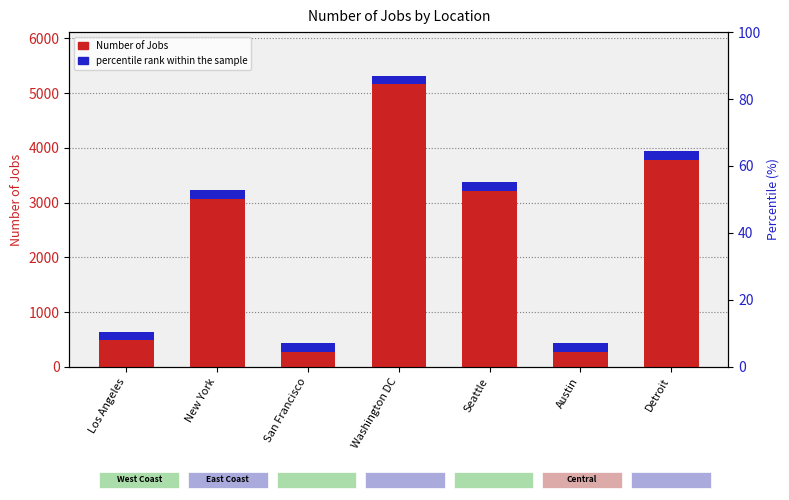

True or false: the data shows 434 at Austin.

True